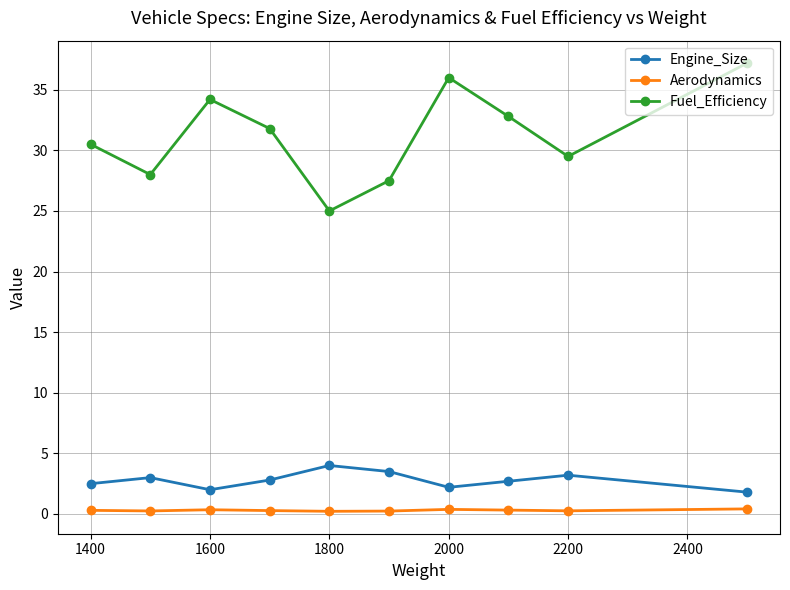

At how many categories does at least one series exceed 17?

10